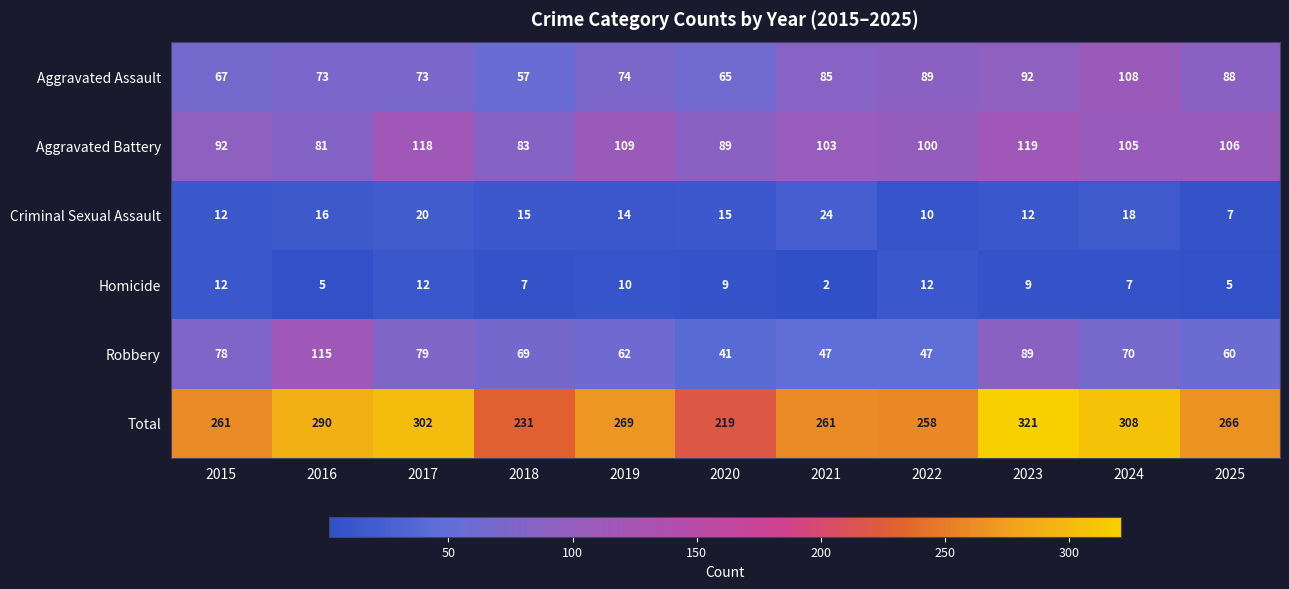

Is the value of Aggravated Assault at 2017 greater than the value of Total at 2023?

No